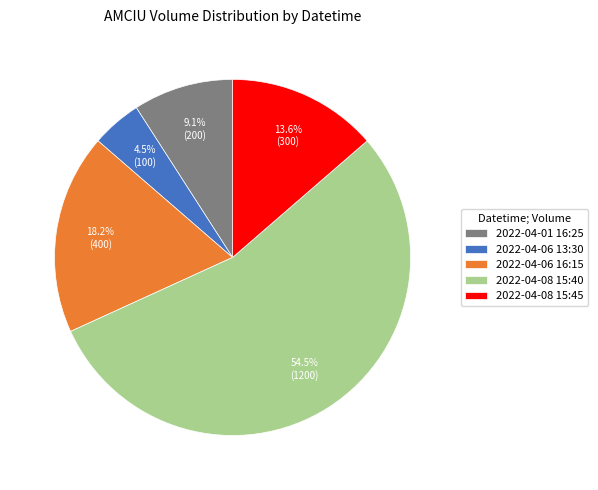

What is the smallest slice in the pie chart?

2022-04-06 13:30